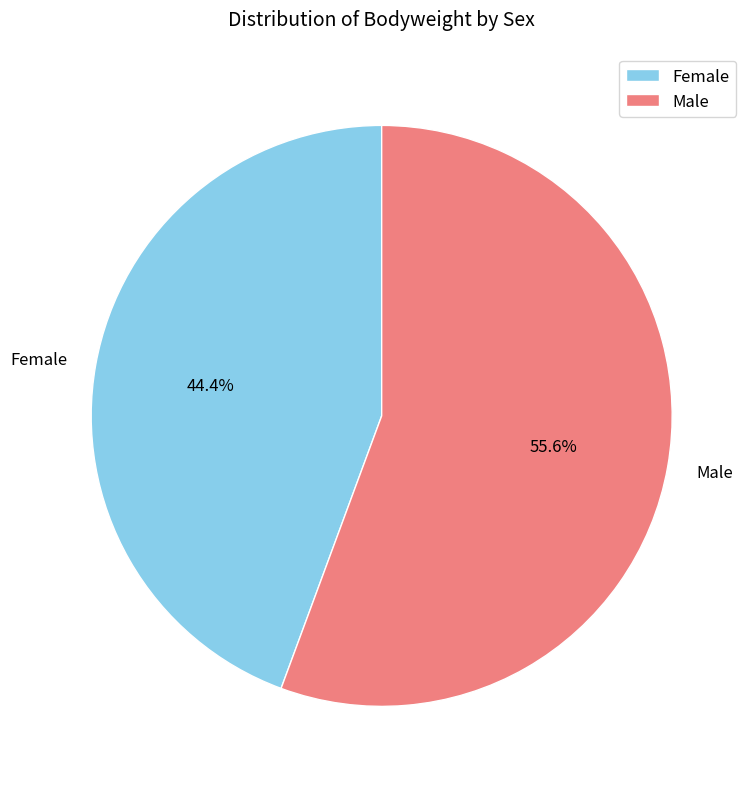

Between Male and Female, which is larger?

Male